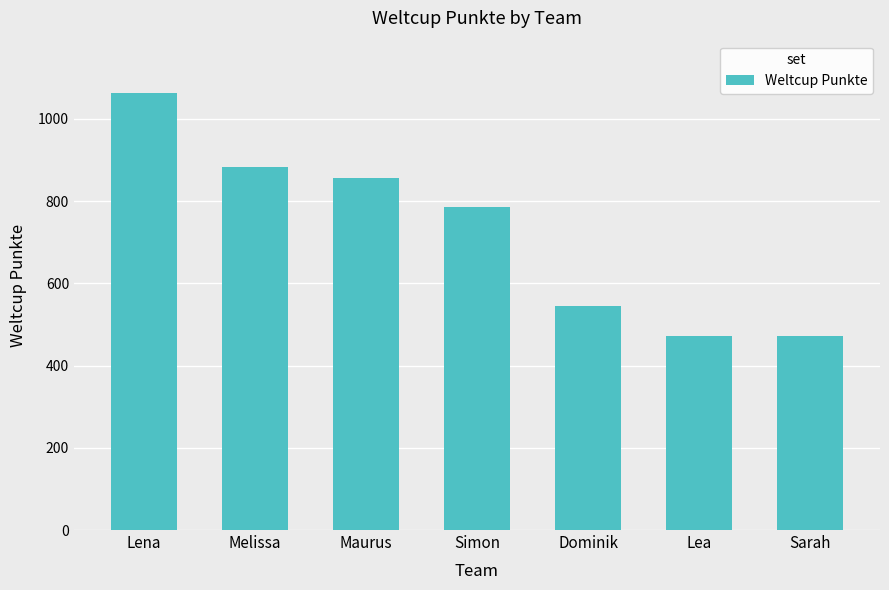

What is the label of the 1st bar from the left?

Lena